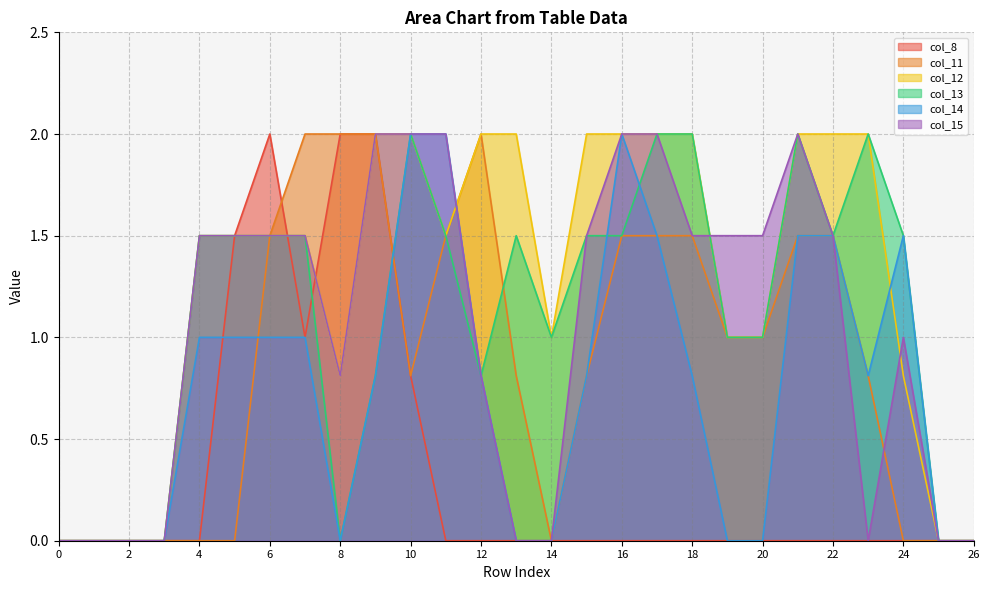

Reading right to left, transcribe all the data shown in this chart.

col_8: 0.0	0.0	0.0	0.0	0.0	0.0	0.0	0.0	0.0	0.0	0.0	0.0	0.0	0.0	0.0	0.0	0.8	2.0	2.0	1.0	2.0	1.5	0.0	0.0	0.0	0.0	0.0
col_11: 0.0	0.0	0.0	0.8	1.5	1.5	1.0	1.0	1.5	1.5	1.5	0.8	0.0	0.8	2.0	1.5	0.8	2.0	2.0	2.0	1.5	0.0	0.0	0.0	0.0	0.0	0.0
col_12: 0.0	0.0	0.8	2.0	2.0	2.0	1.0	1.0	2.0	2.0	2.0	2.0	1.0	2.0	2.0	1.5	2.0	2.0	0.8	1.5	1.5	1.5	1.5	0.0	0.0	0.0	0.0
col_13: 0.0	0.0	1.5	2.0	1.5	2.0	1.0	1.0	2.0	2.0	1.5	1.5	1.0	1.5	0.8	1.5	2.0	0.8	0.0	1.5	1.5	1.5	1.5	0.0	0.0	0.0	0.0
col_14: 0.0	0.0	1.5	0.8	1.5	1.5	0.0	0.0	0.8	1.5	2.0	0.8	0.0	0.0	0.8	2.0	2.0	0.8	0.0	1.0	1.0	1.0	1.0	0.0	0.0	0.0	0.0
col_15: 0.0	0.0	1.0	0.0	1.5	2.0	1.5	1.5	1.5	2.0	2.0	1.5	0.0	0.0	0.8	2.0	2.0	2.0	0.8	1.5	1.5	1.5	1.5	0.0	0.0	0.0	0.0